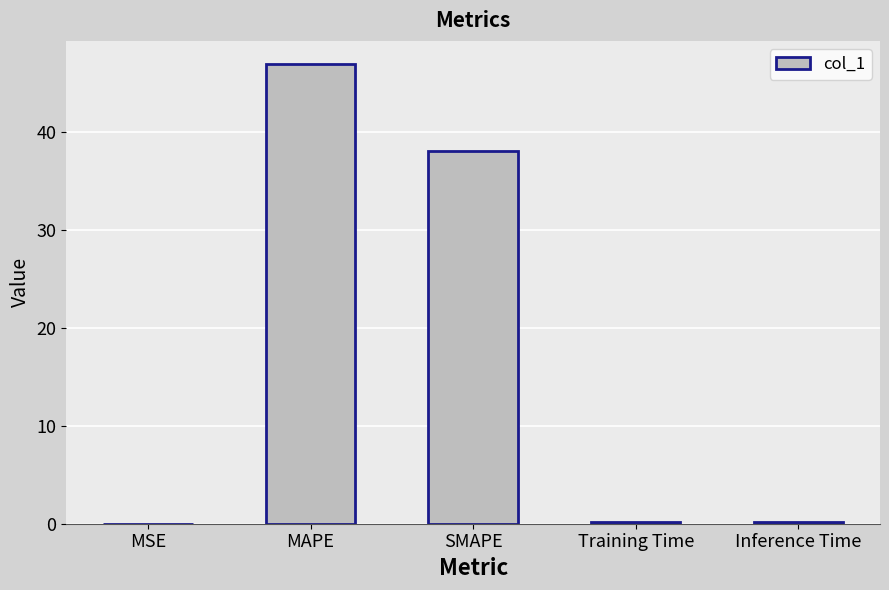

What is the sum of all values?

85.4